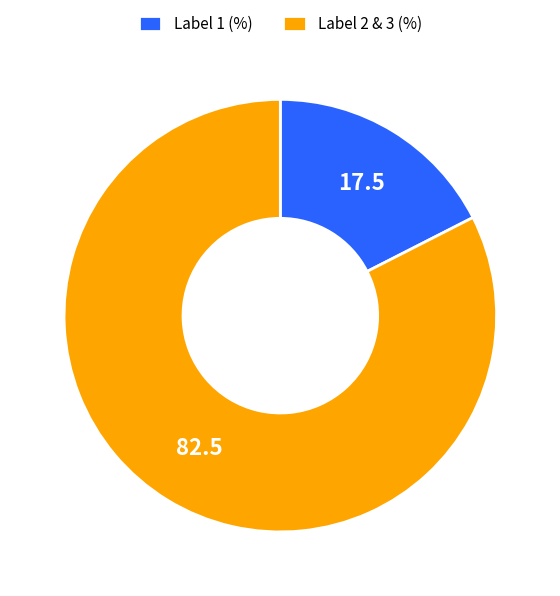

Which has a higher value, Label 2 & 3 (%) or Label 1 (%)?

Label 2 & 3 (%)